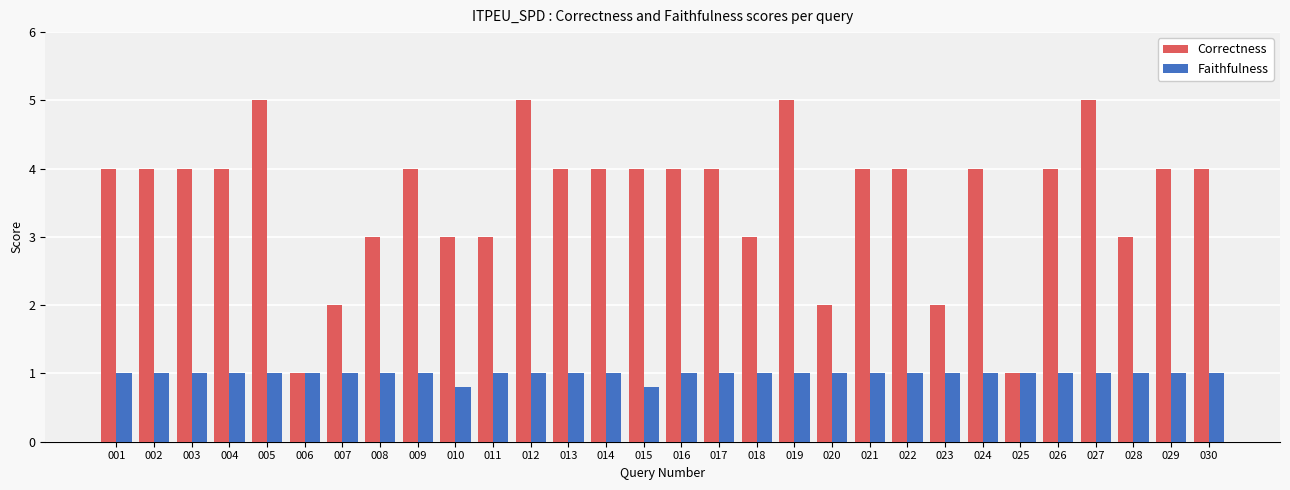

What is the highest value of the Correctness series?

5.0